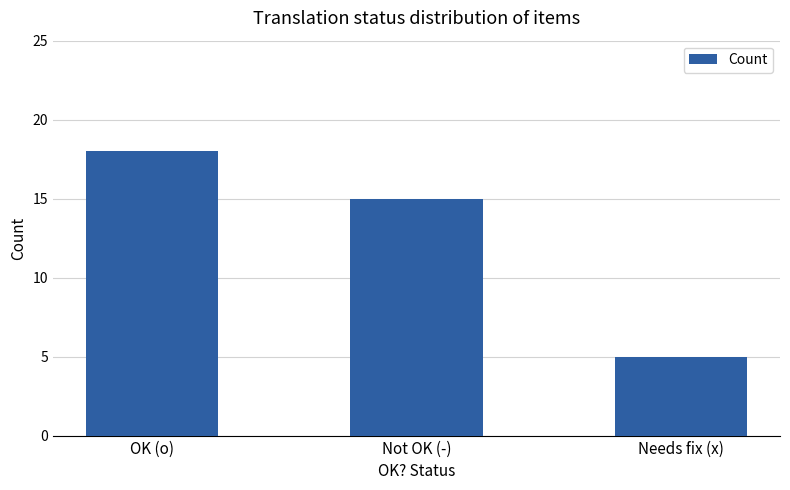

List the labels in order of value, smallest first.

Needs fix (x), Not OK (-), OK (o)